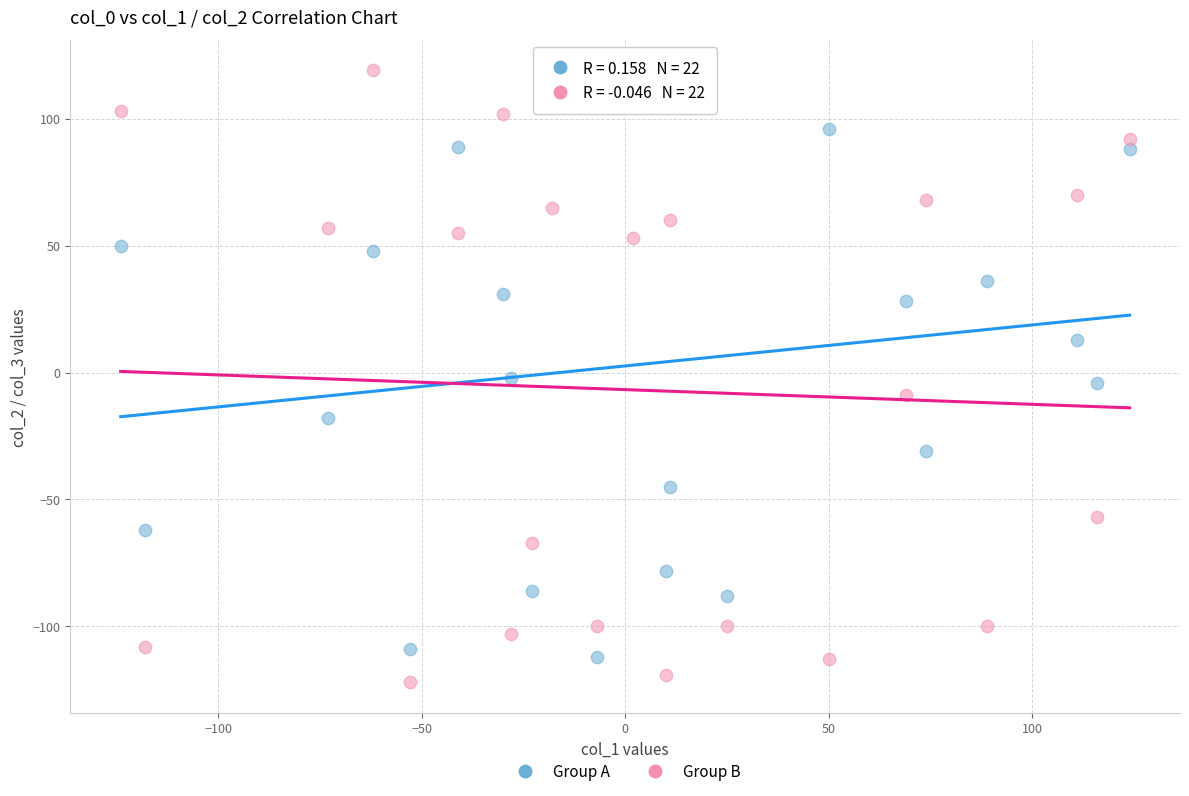

Across all data points, what is the range of Y values (max minus min)?

241